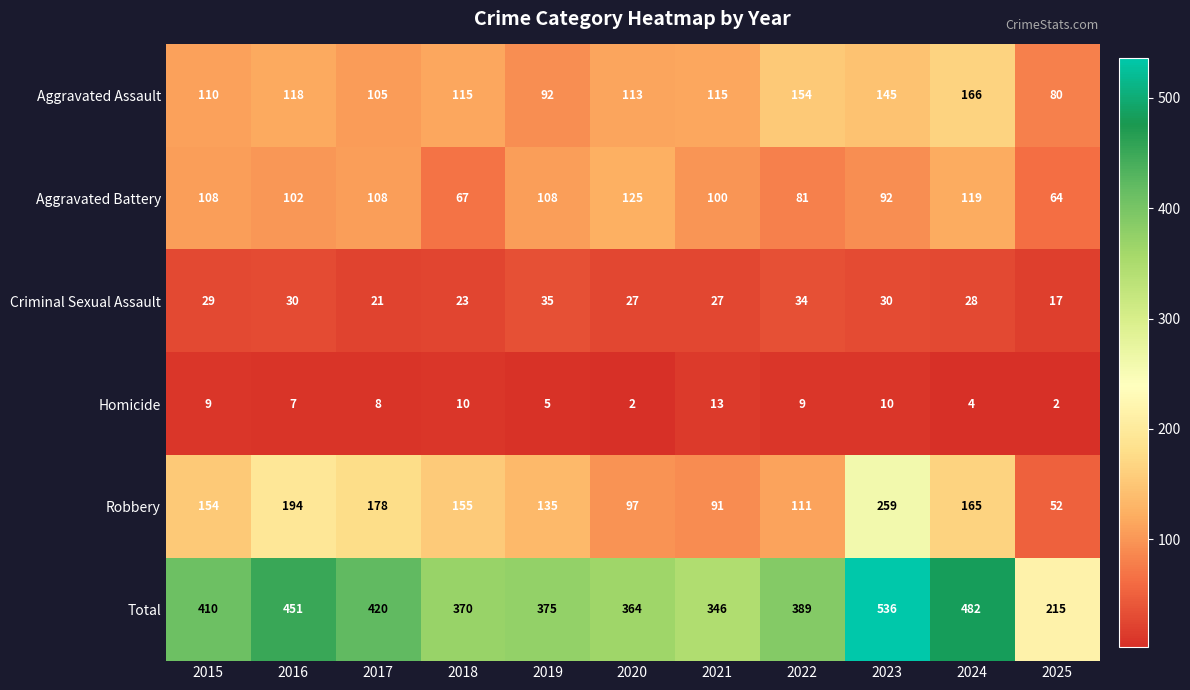

True or false: Homicide has a value of 17 at 2023.

False